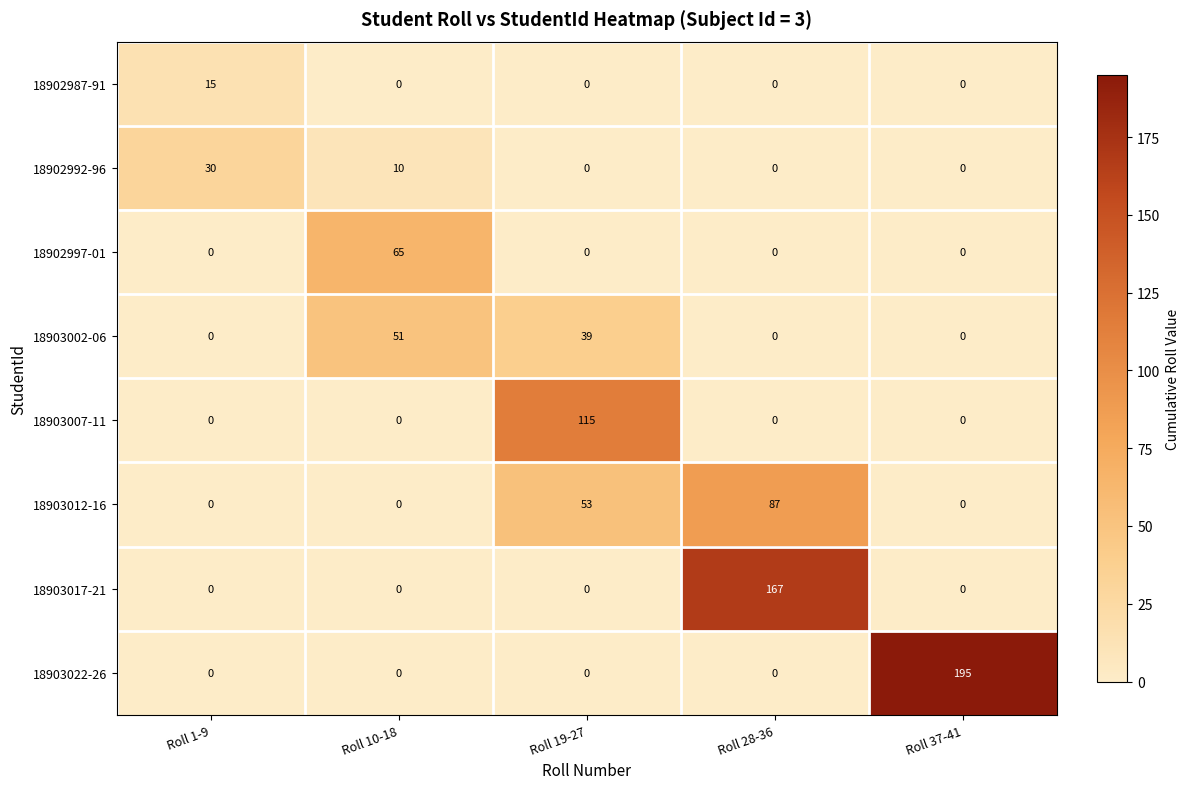

Is it true that 18903002-06 equals 0 at Roll 1-9?

True